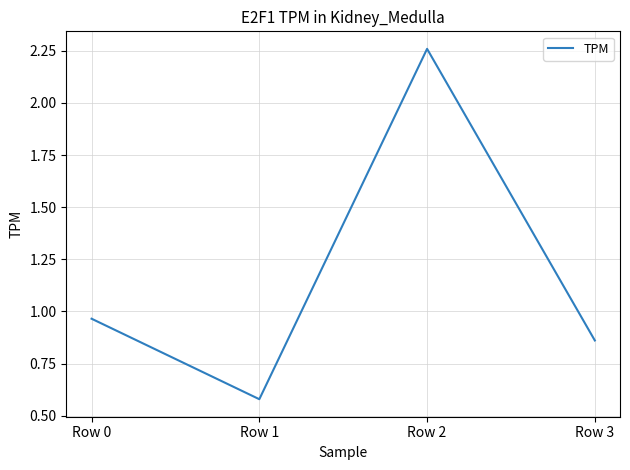

What is the change in value from Row 1 to Row 3?

+0.3